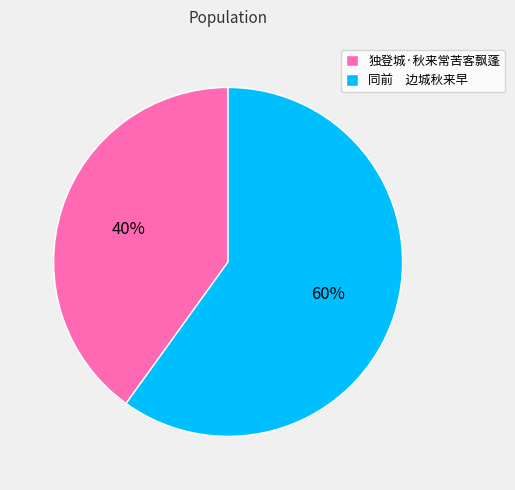

Rank the categories by value from lowest to highest.

独登城·秋来常苦客飘蓬, 同前 边城秋来早